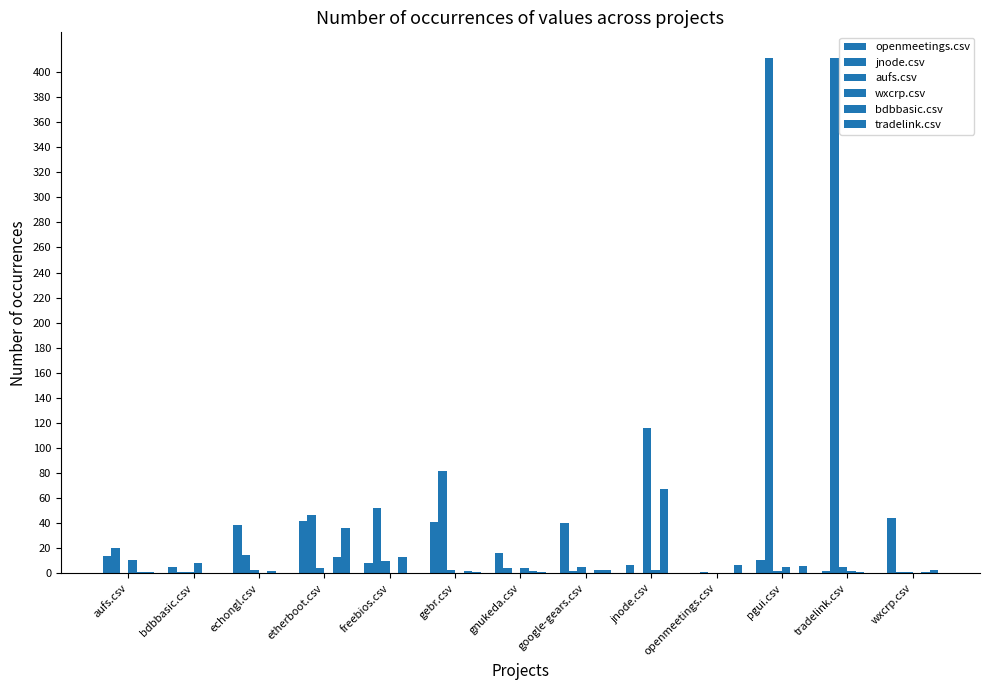

Which series changed the most between aufs.csv and freebios.csv?

jnode.csv